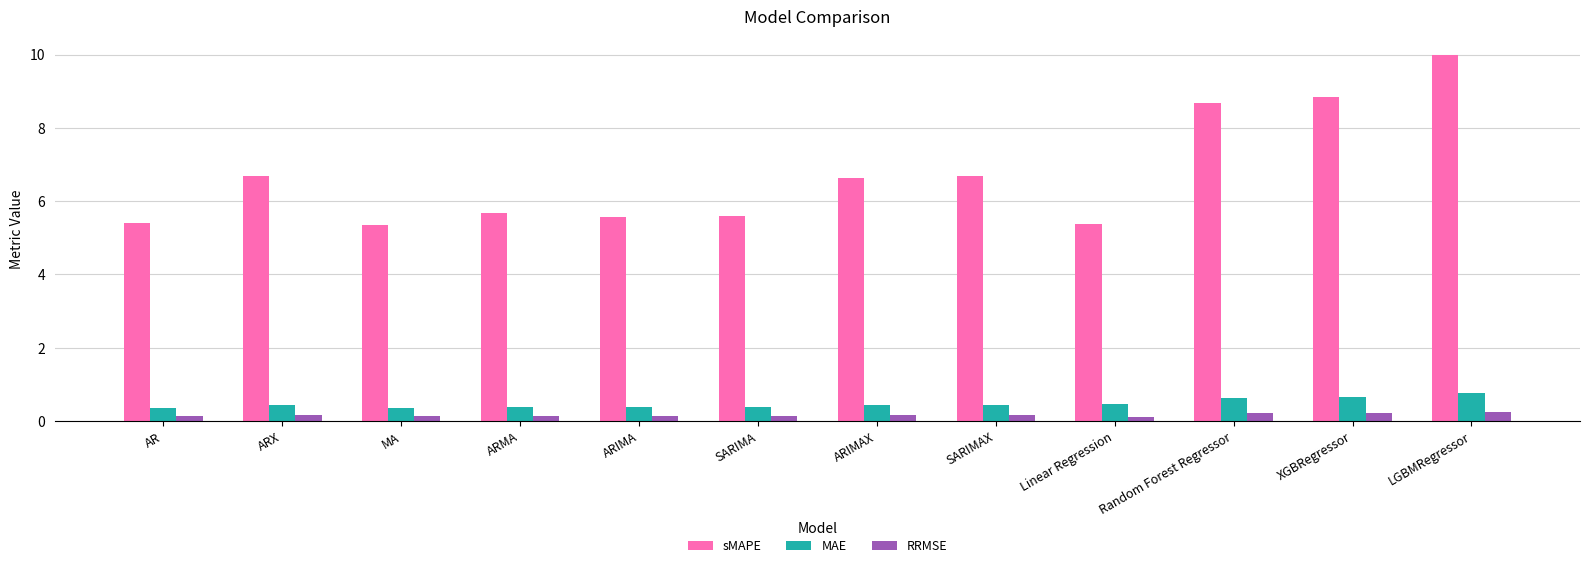

True or false: MAE has a value of 0.4 at MA.

True